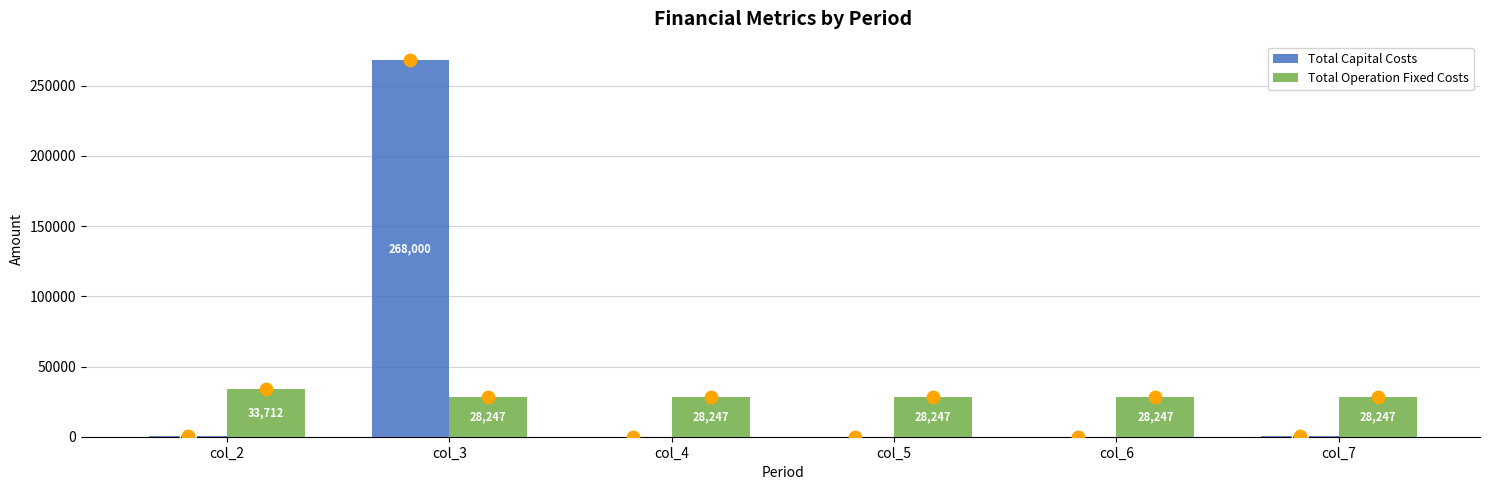

What is the total value across all series at col_4?

28247.2